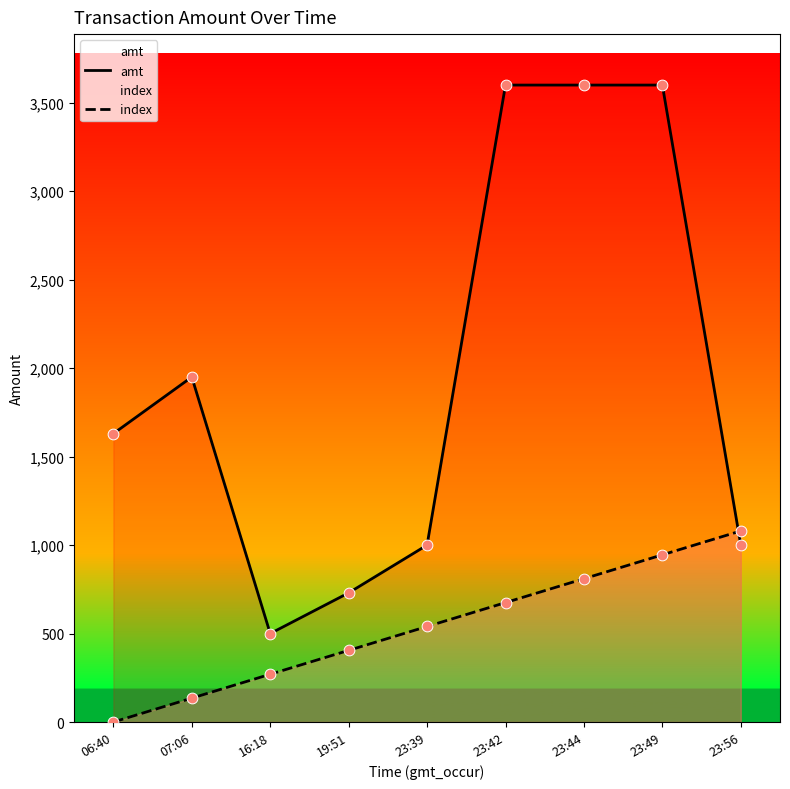

Which series contains the highest Y value?

amt